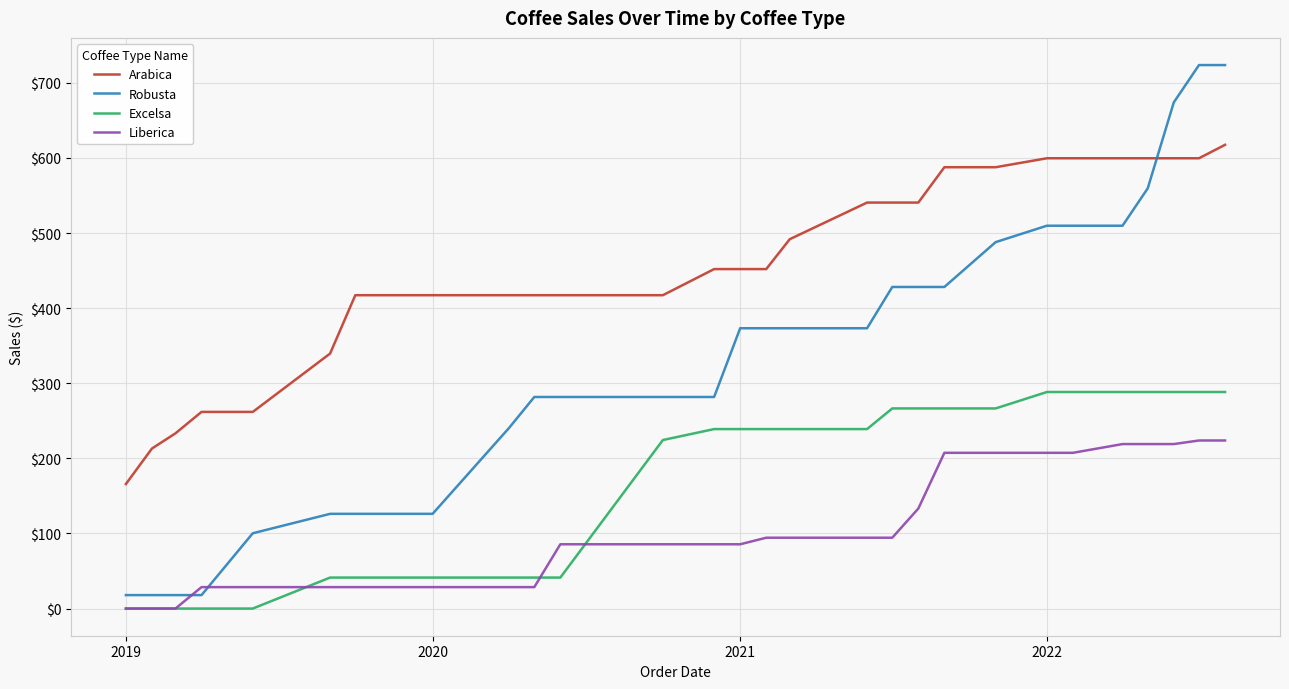

True or false: Arabica and Excelsa cross at least once.

False